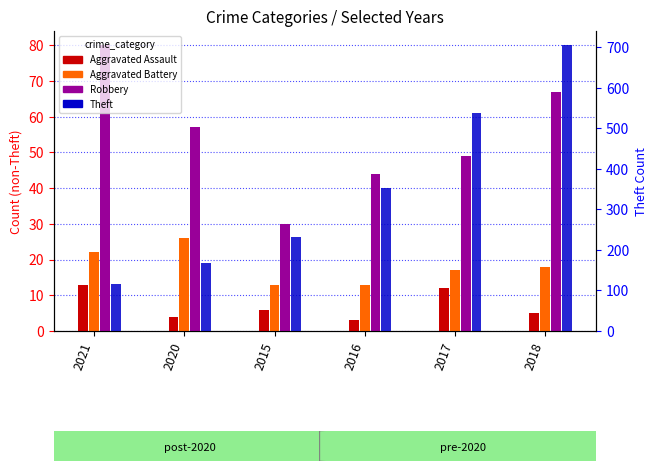

What is the label of the 2nd bar from the right?

2017